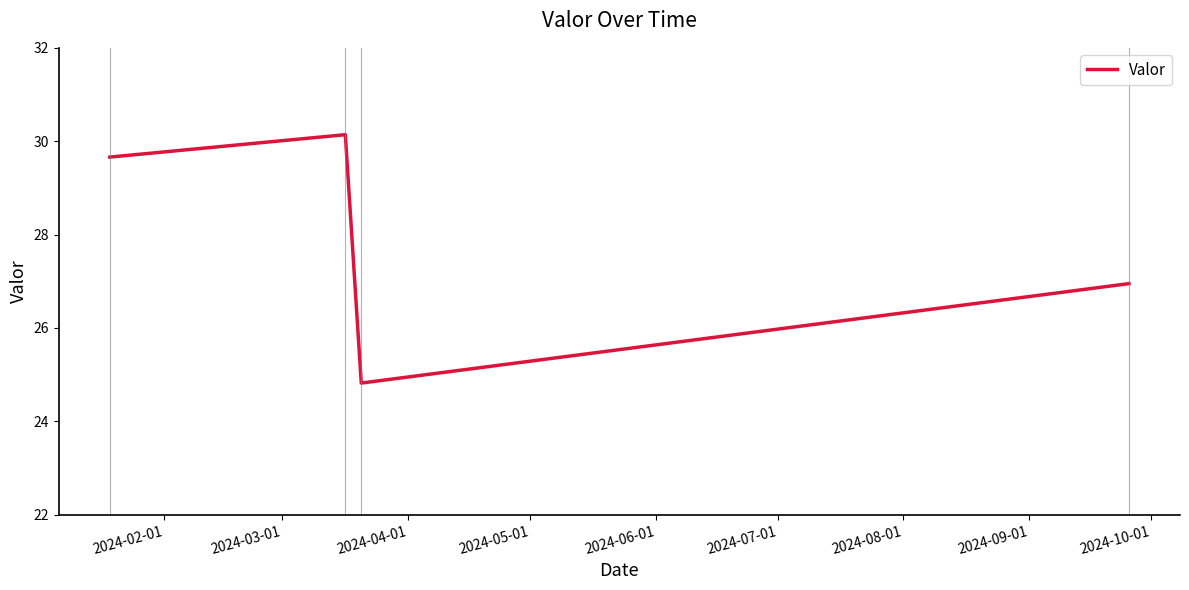

What is the sum of all values?

111.6